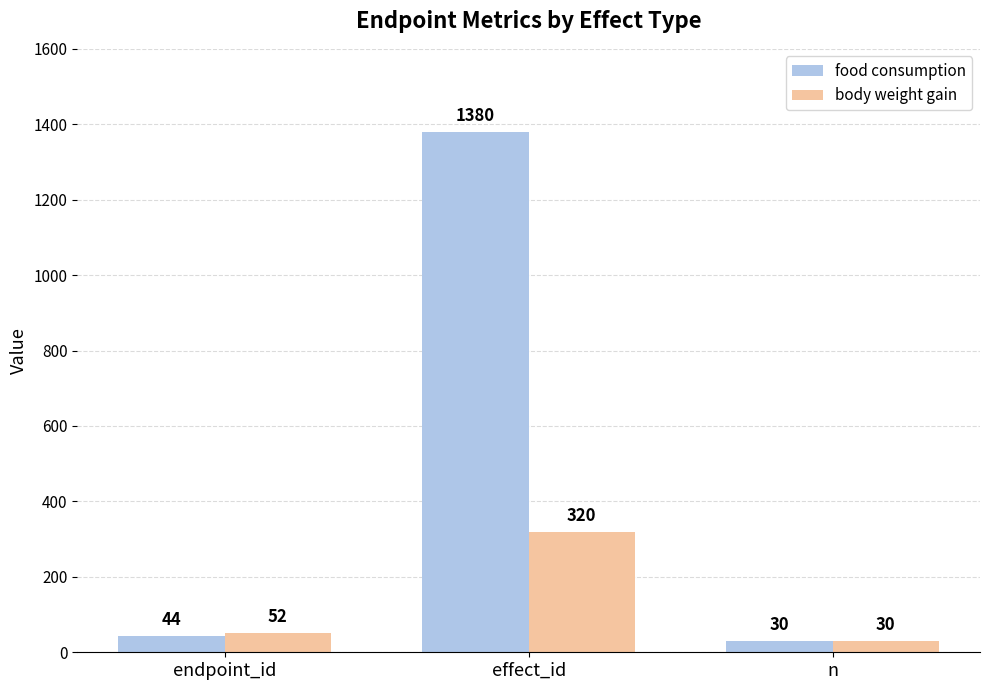

At which category does the chart reach its peak across all series?

effect_id